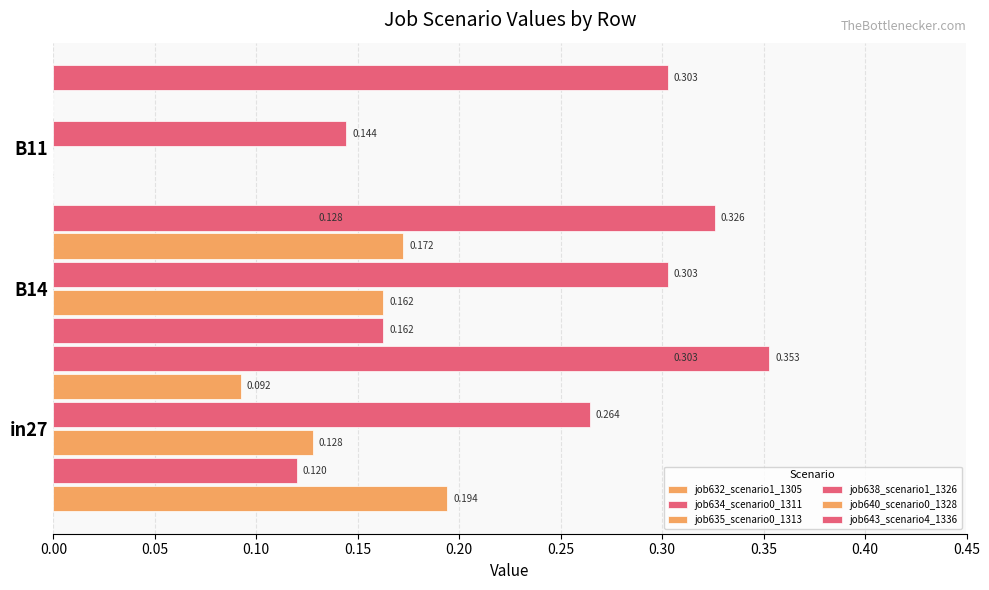

What is the spread (max minus min) of values at 0.00?

0.3